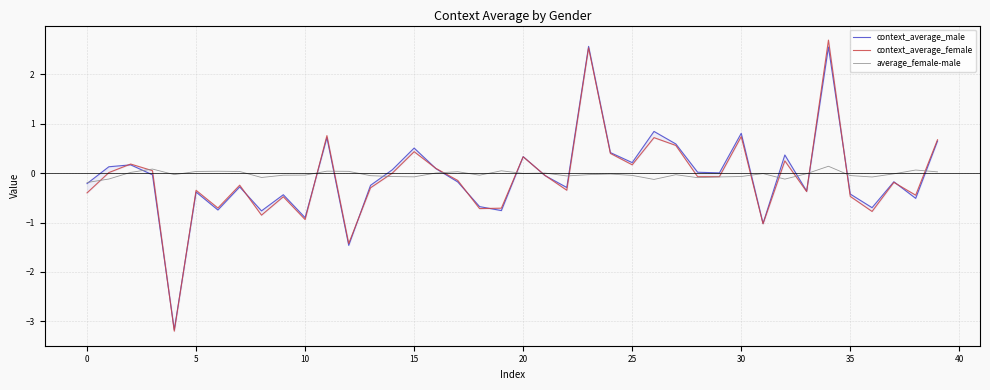

How many lines are shown in the chart?

3